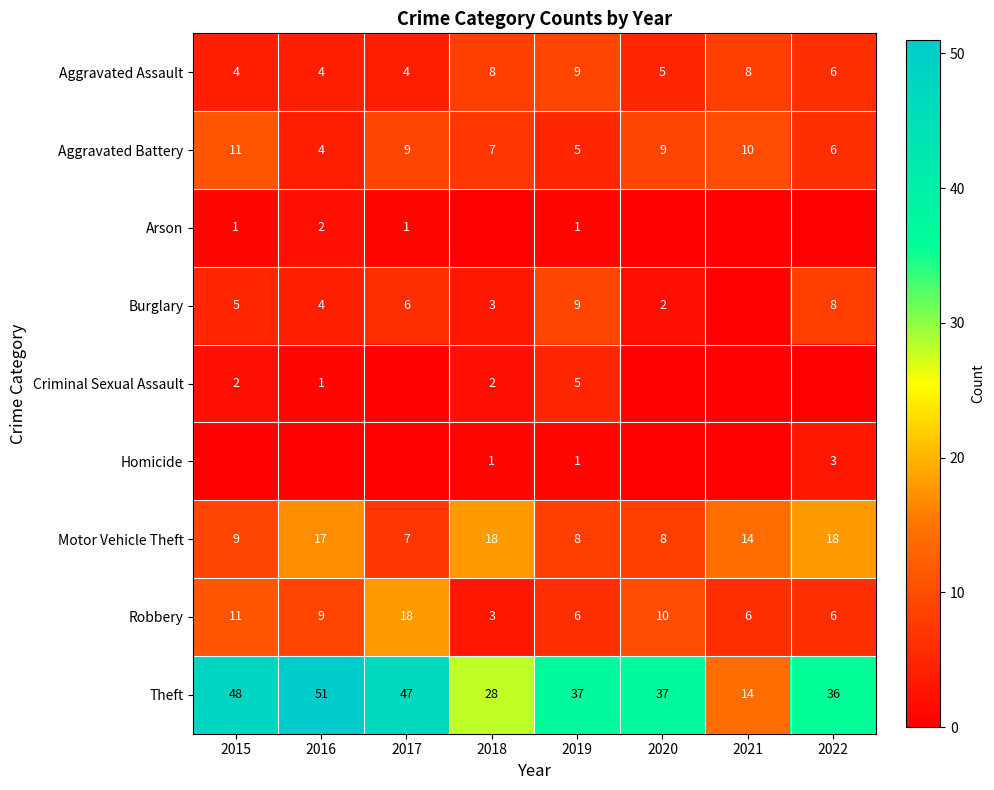

What is the difference between the Burglary values at 2020 and 2015?

3